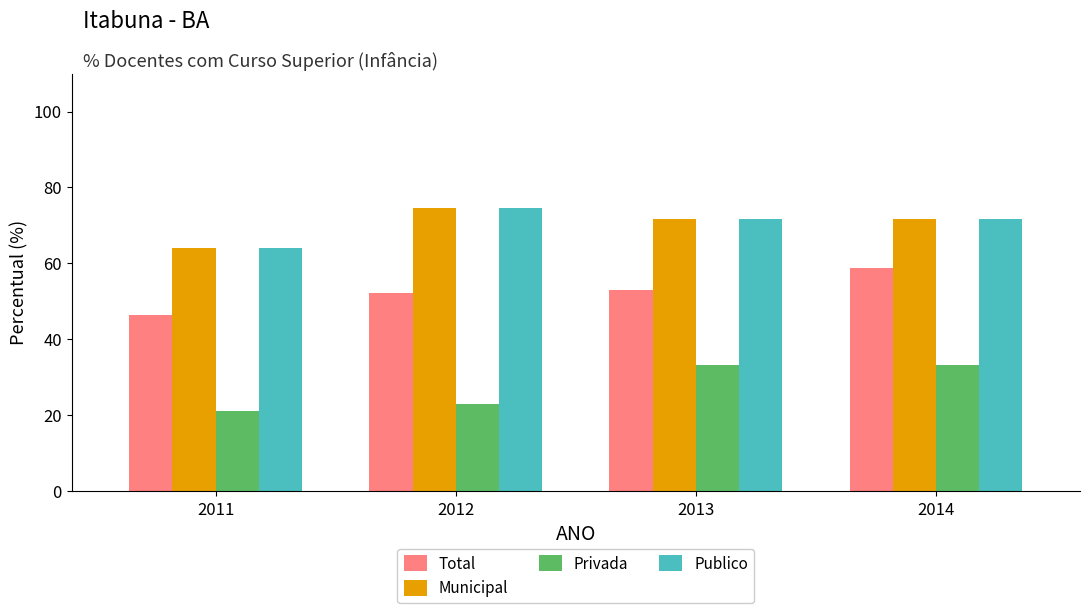

Does the chart contain stacked bars?

No